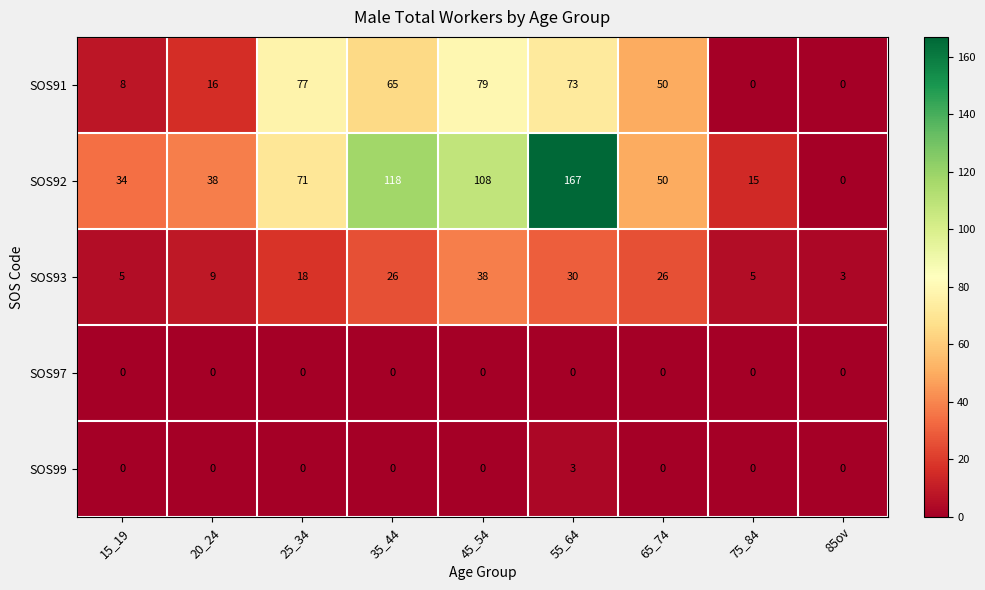

The value of SOS97 at 75_84 is 0. True or false?

True